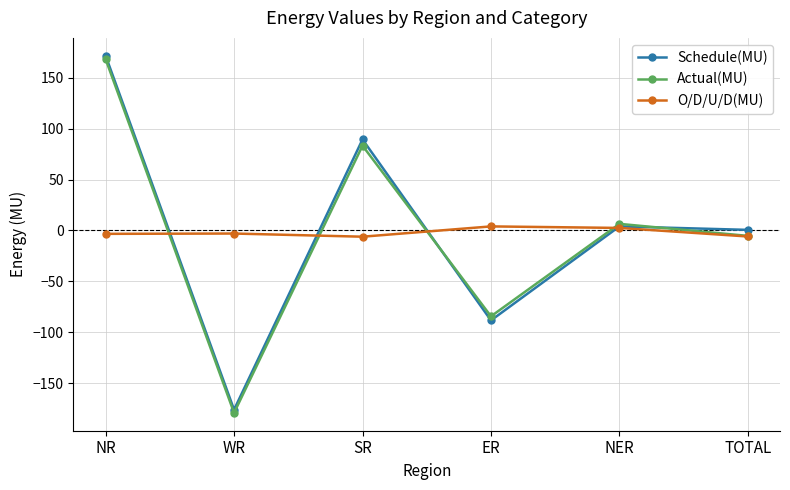

How many lines are shown in the chart?

3